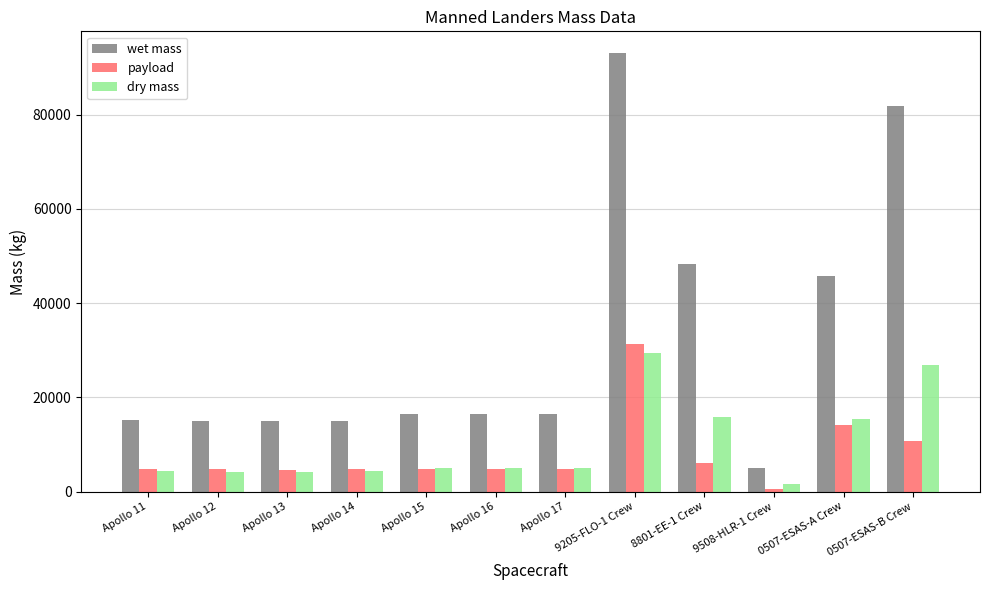

Rank the series at 0507-ESAS-B Crew from highest to lowest value.

wet mass, dry mass, payload